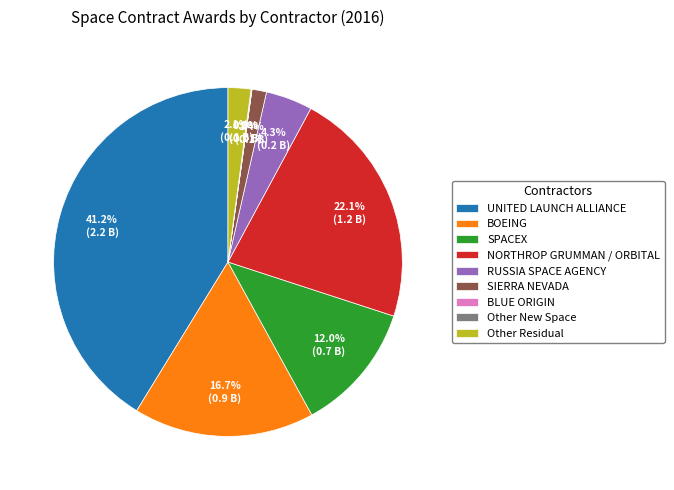

Which category has the biggest portion of the pie?

UNITED LAUNCH ALLIANCE